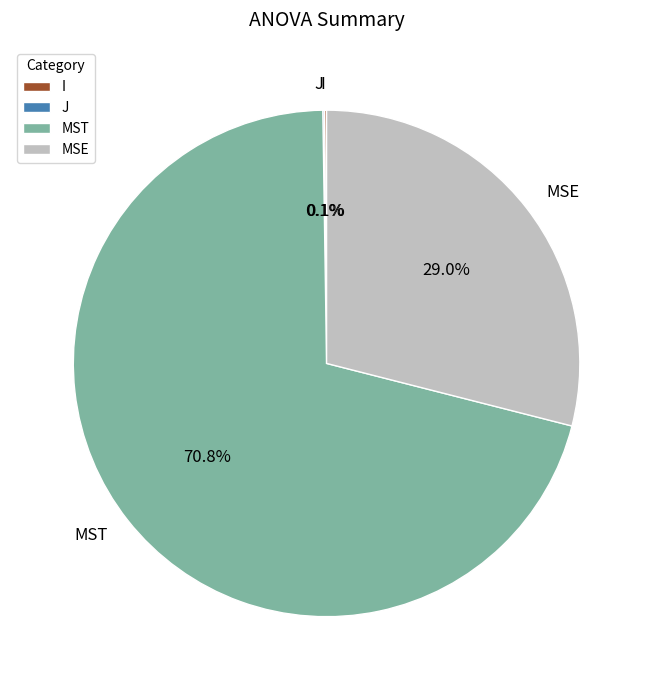

To the nearest percent, what percentage of the pie is MSE?

29%